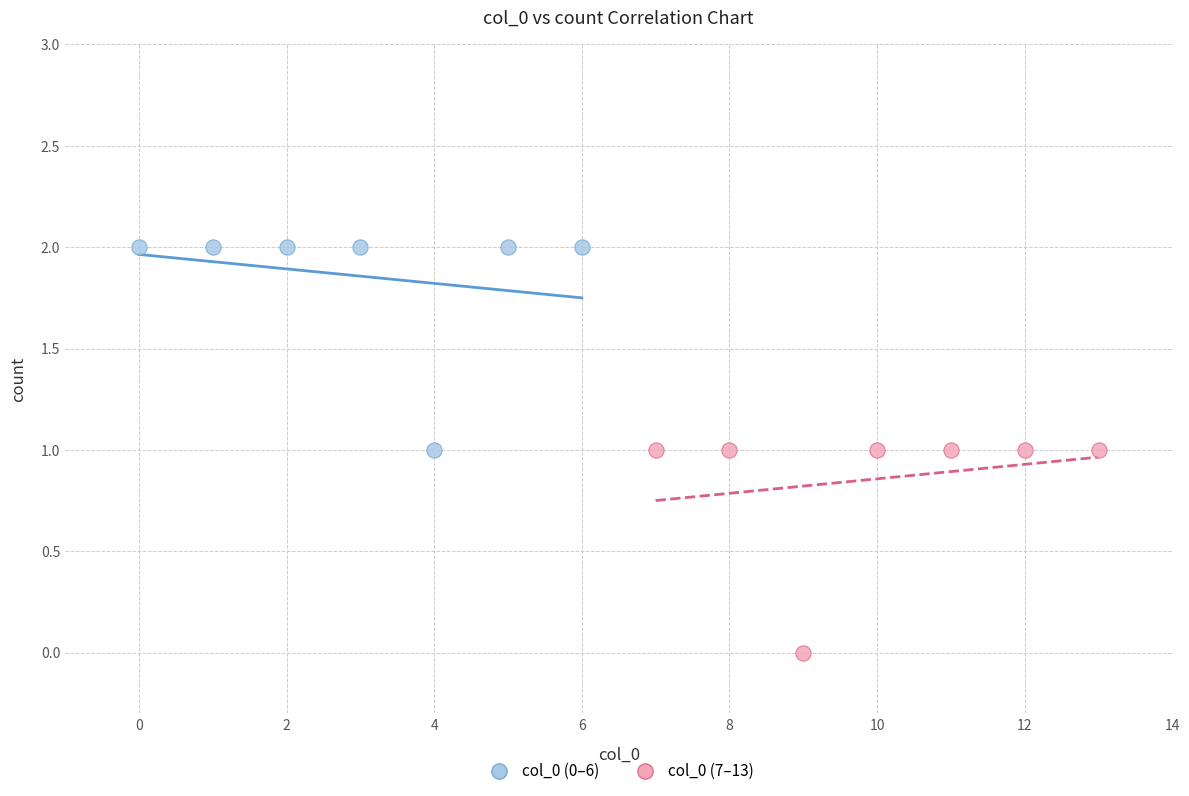

Which series reaches the maximum Y coordinate?

col_0 (0–6)